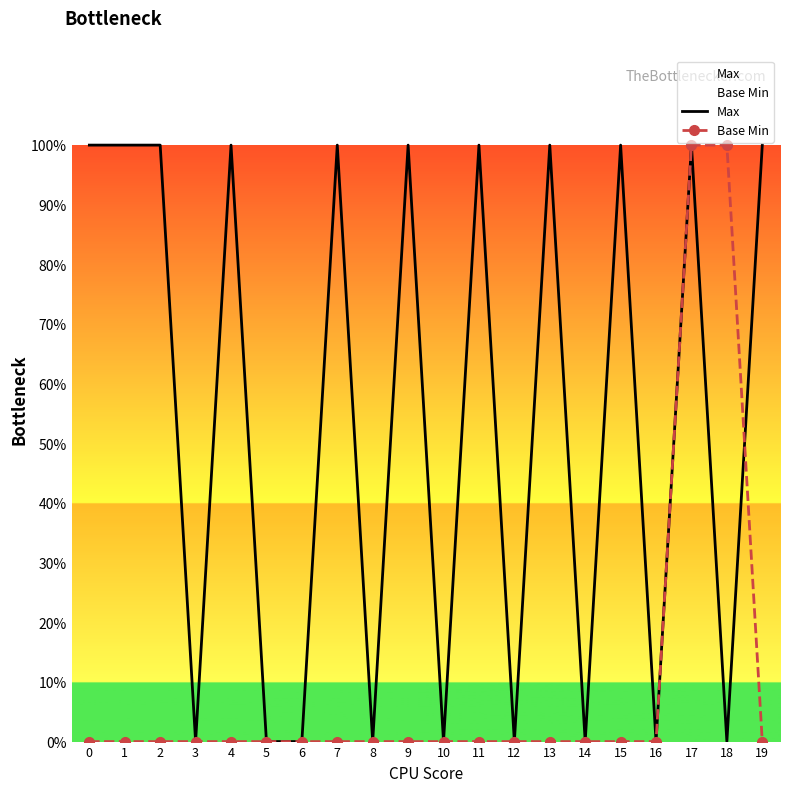

List the series in order of their overall mean, lowest first.

Base Min, Max